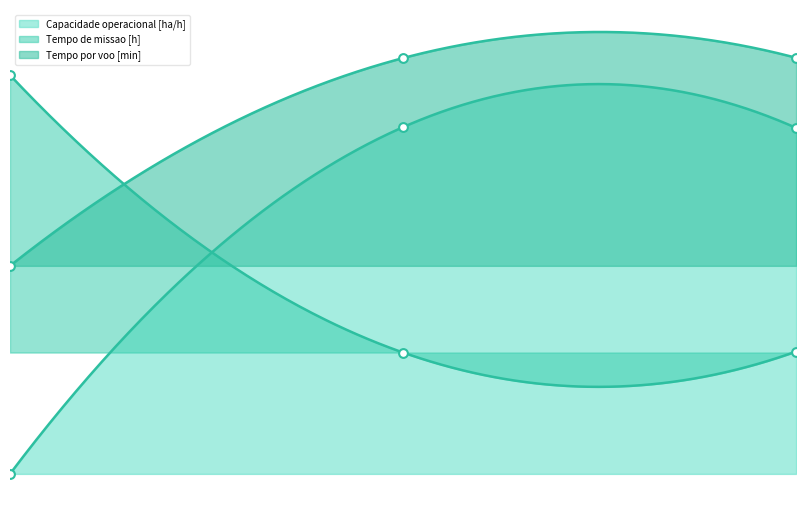

Which series contains the highest Y value?

Tempo por voo [min]